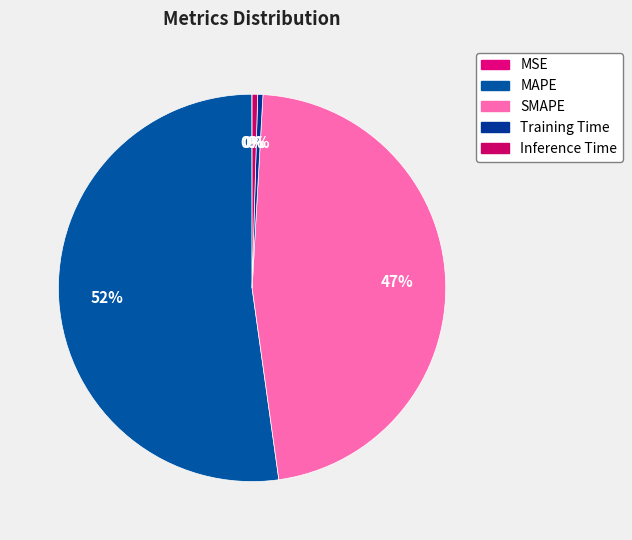

Count the number of slices in the pie.

5